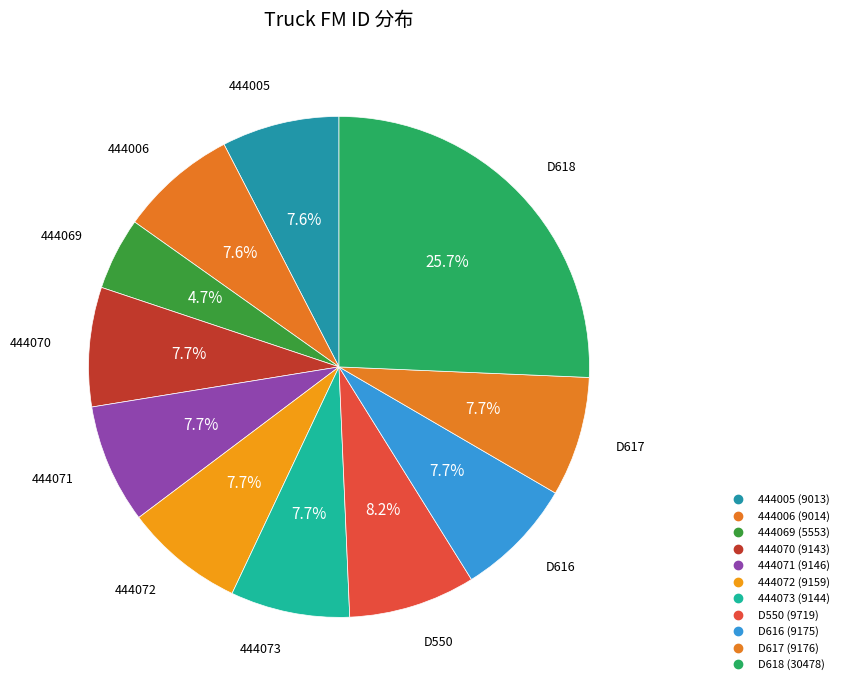

What percentage is NOT represented by D618?

74.3%